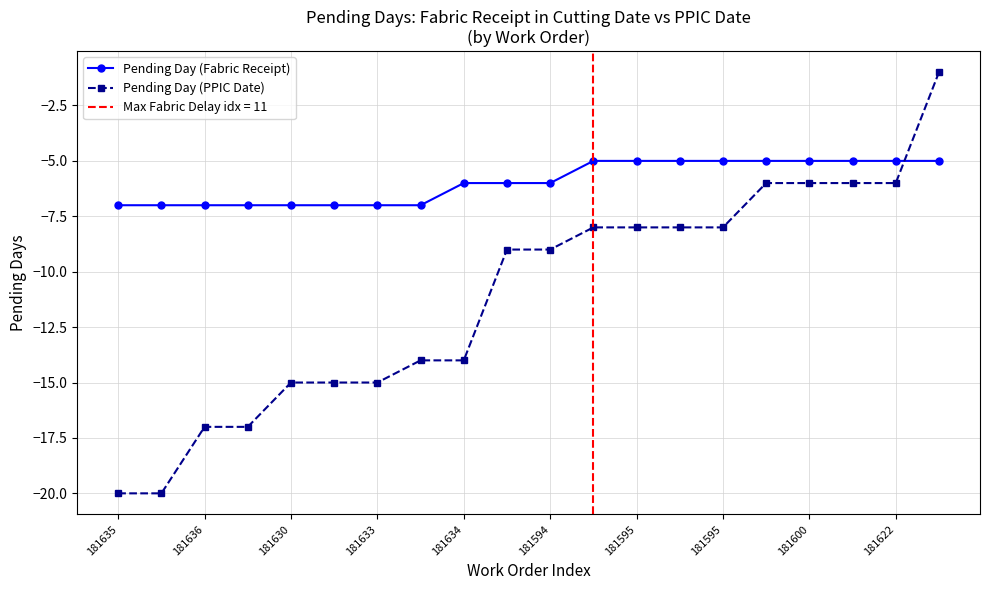

Reading left to right, what are all the values shown in this chart?

Pending Day (Fabric Receipt): -7	-7	-7	-7	-7	-7	-7	-7	-6	-6	-6	-5	-5	-5	-5	-5	-5	-5	-5	-5
Pending Day (PPIC Date): -20	-20	-17	-17	-15	-15	-15	-14	-14	-9	-9	-8	-8	-8	-8	-6	-6	-6	-6	-1